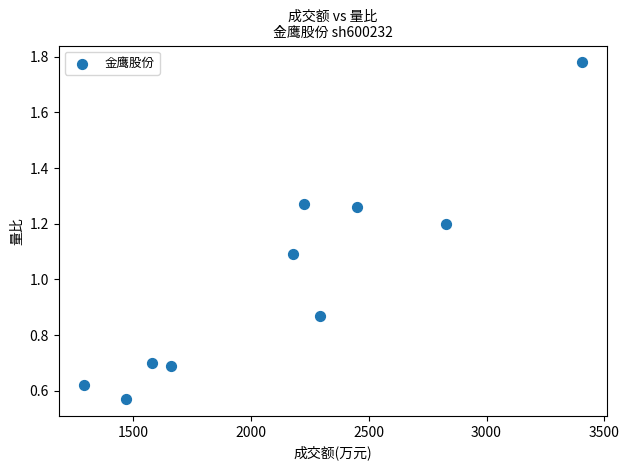

What Y value in the scatter plot is closest to 1?

1.1